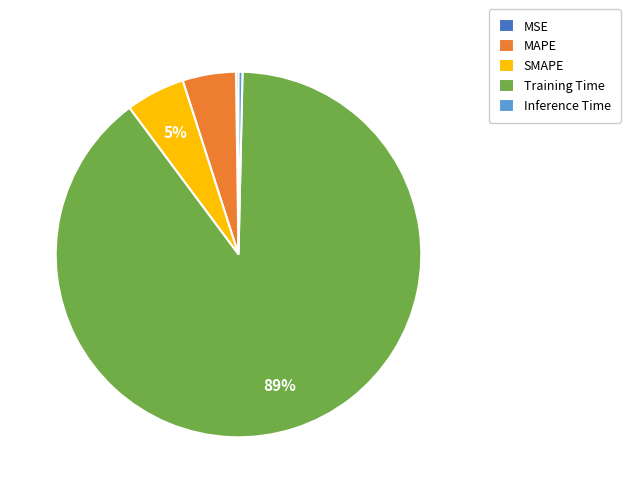

Which category has the biggest portion of the pie?

Training Time